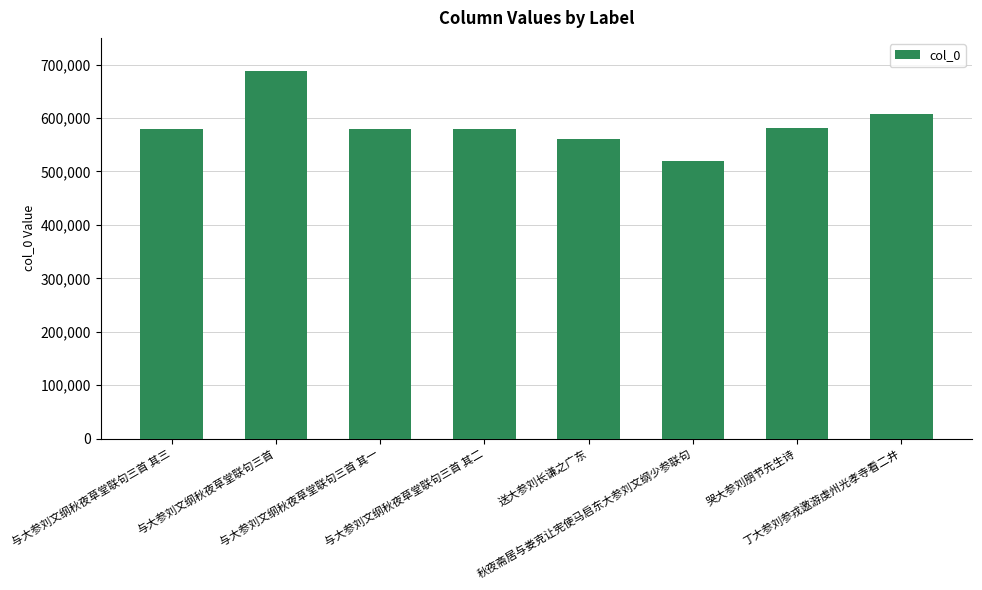

Which has a higher value, 送大参刘长谦之广东 or 与大参刘文纲秋夜草堂联句三首 其二?

与大参刘文纲秋夜草堂联句三首 其二